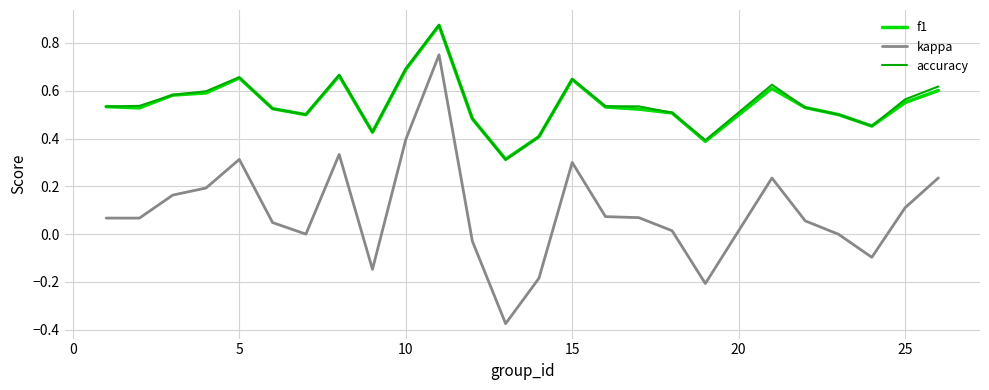

True or false: f1 and kappa cross at least once.

False